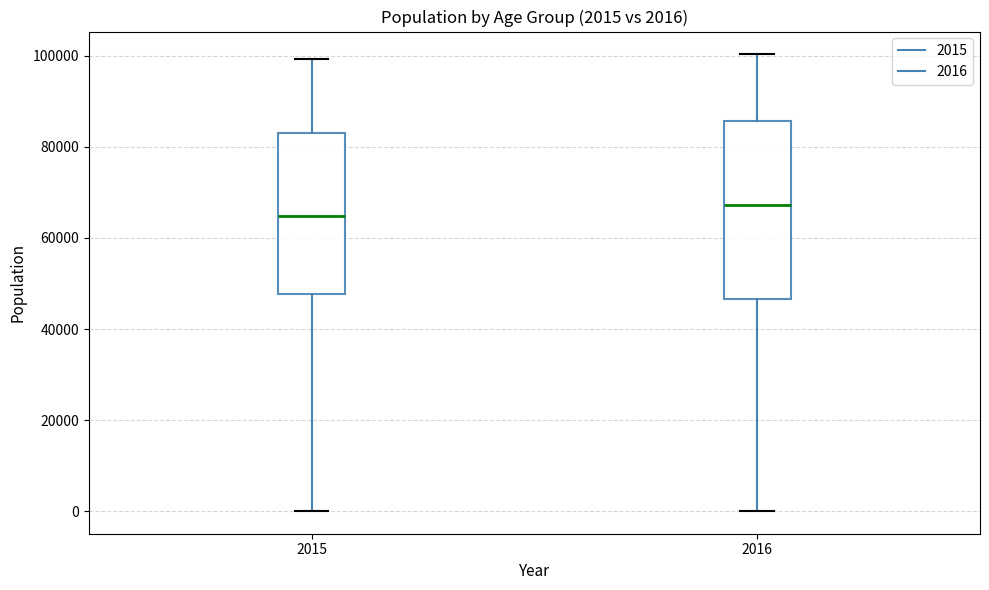

Comparing the boxes themselves (not the whiskers), which one is the tallest?

2016